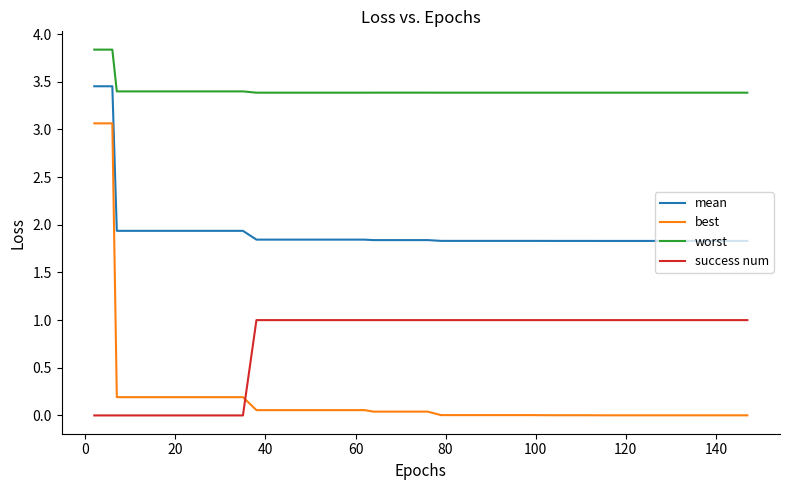

At how many categories does at least one series exceed 0?

40